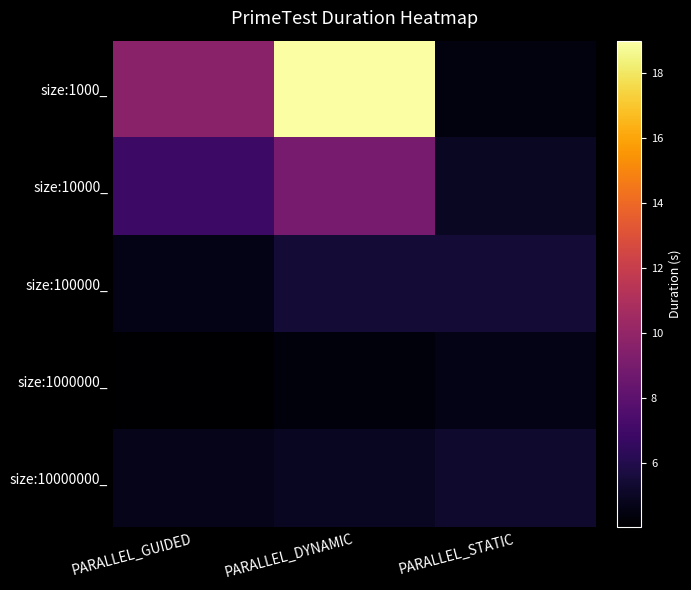

Reading left to right, extract all data points from this chart.

size:1000_: PARALLEL_GUIDED=9.6	PARALLEL_DYNAMIC=19.0	PARALLEL_STATIC=4.4
size:10000_: PARALLEL_GUIDED=6.9	PARALLEL_DYNAMIC=9.0	PARALLEL_STATIC=5.0
size:100000_: PARALLEL_GUIDED=4.6	PARALLEL_DYNAMIC=5.5	PARALLEL_STATIC=5.4
size:1000000_: PARALLEL_GUIDED=4.0	PARALLEL_DYNAMIC=4.3	PARALLEL_STATIC=4.7
size:10000000_: PARALLEL_GUIDED=4.7	PARALLEL_DYNAMIC=4.9	PARALLEL_STATIC=5.2